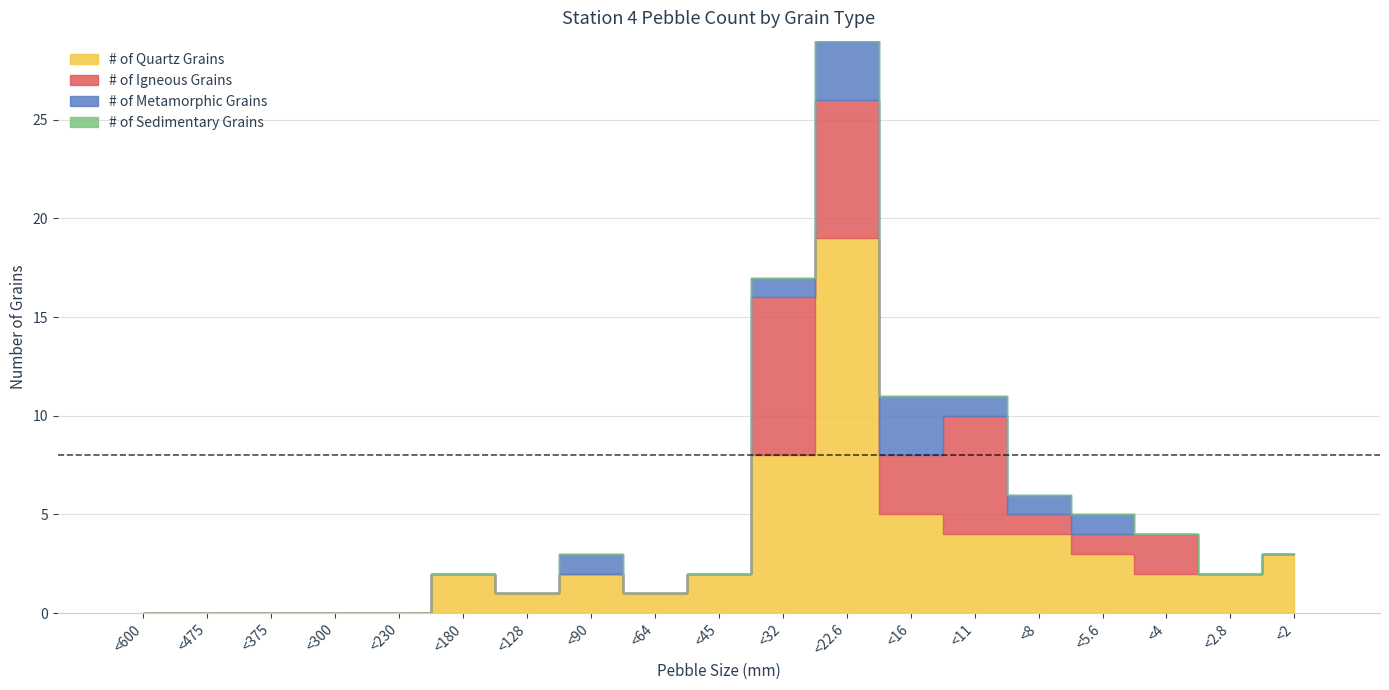

How many values in # of Metamorphic Grains are above zero?

7